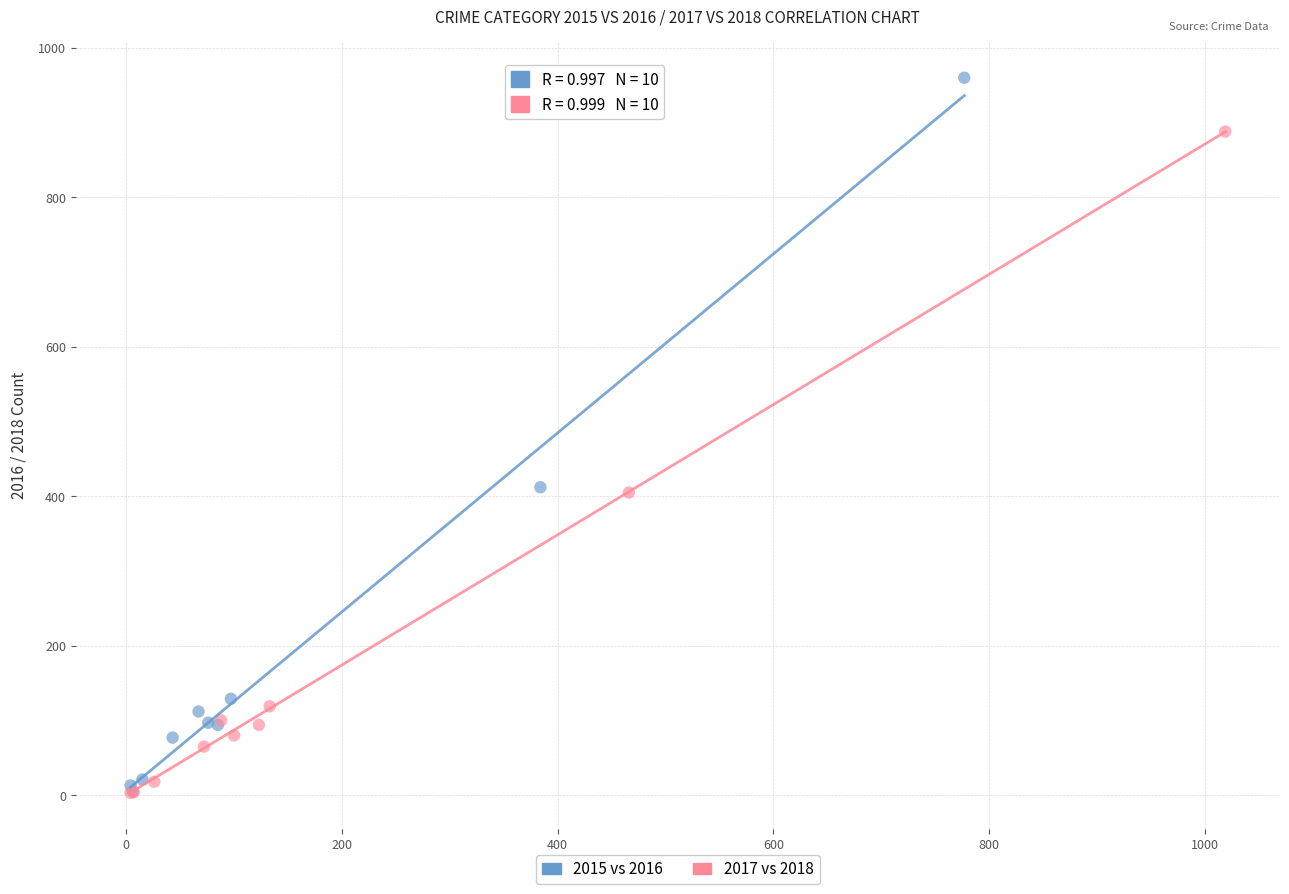

Which series has the largest Y range (max minus min)?

2015 vs 2016